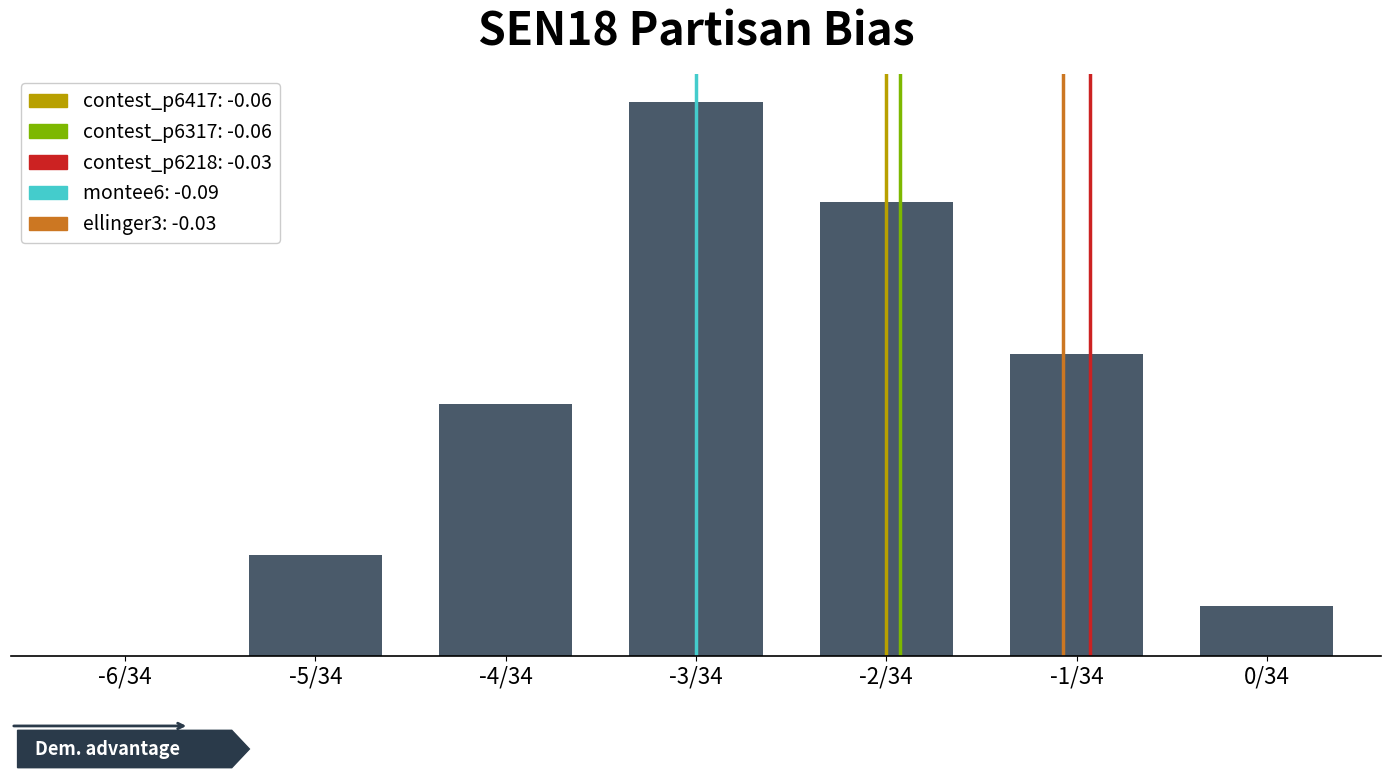

Count the number of categories in the chart.

7